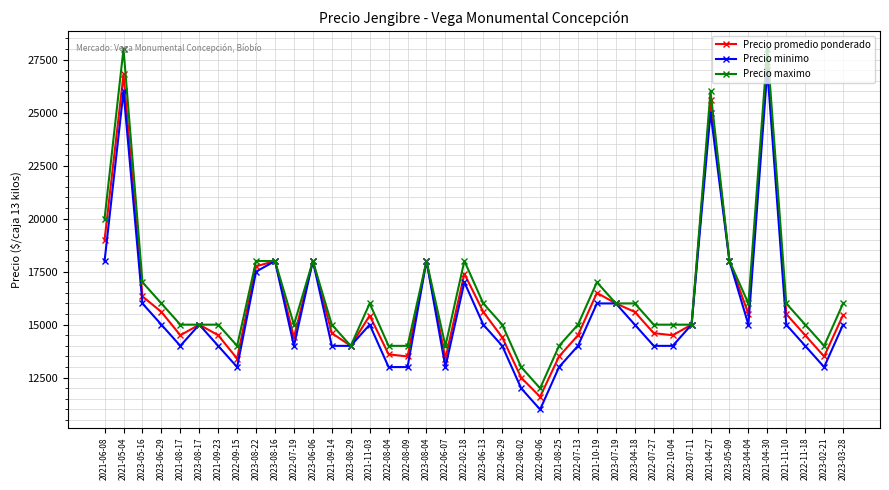

At which label does Precio maximo first exceed 16000?

2021-06-08